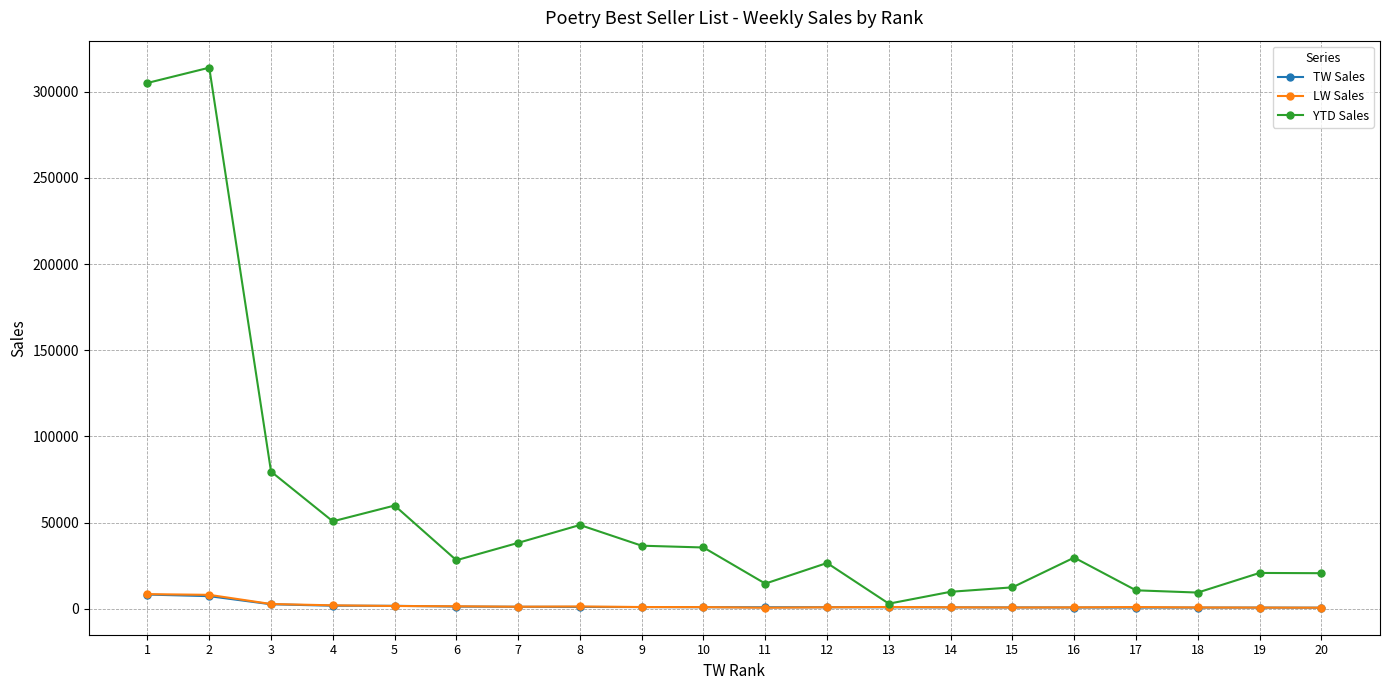

True or false: YTD Sales has more than 2 points higher than both neighbors.

True